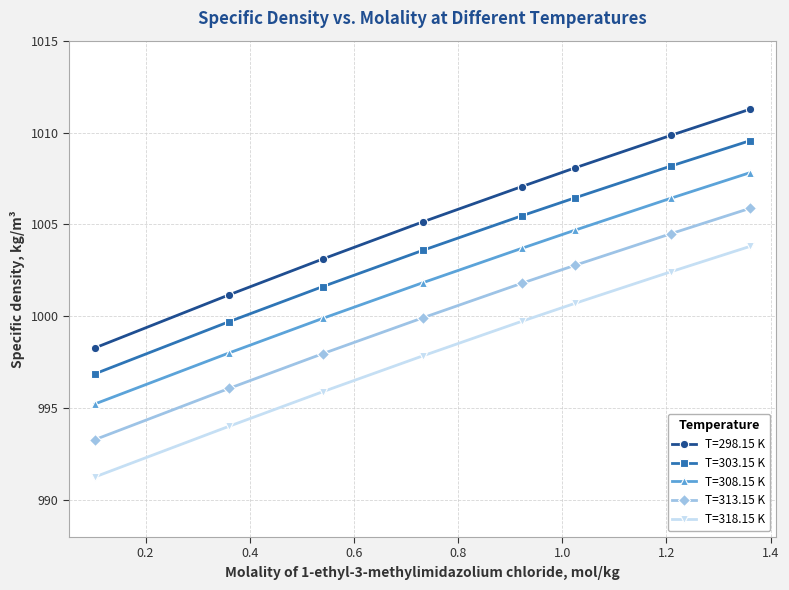

Rank the series by their average value, from lowest to highest.

T=318.15 K, T=313.15 K, T=308.15 K, T=303.15 K, T=298.15 K